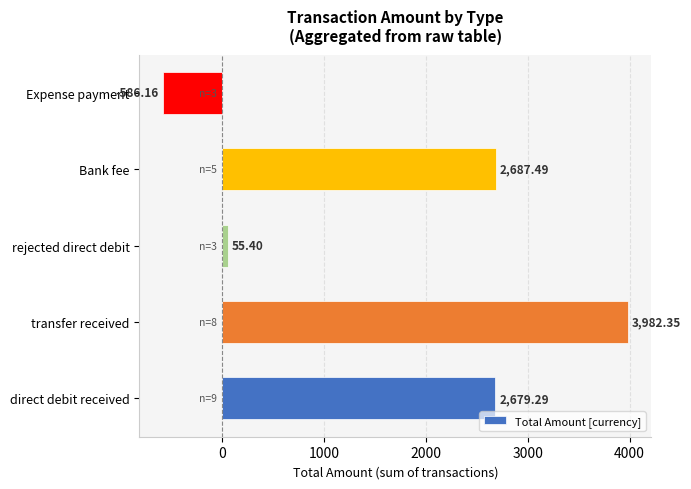

How many bars are there in total?

5